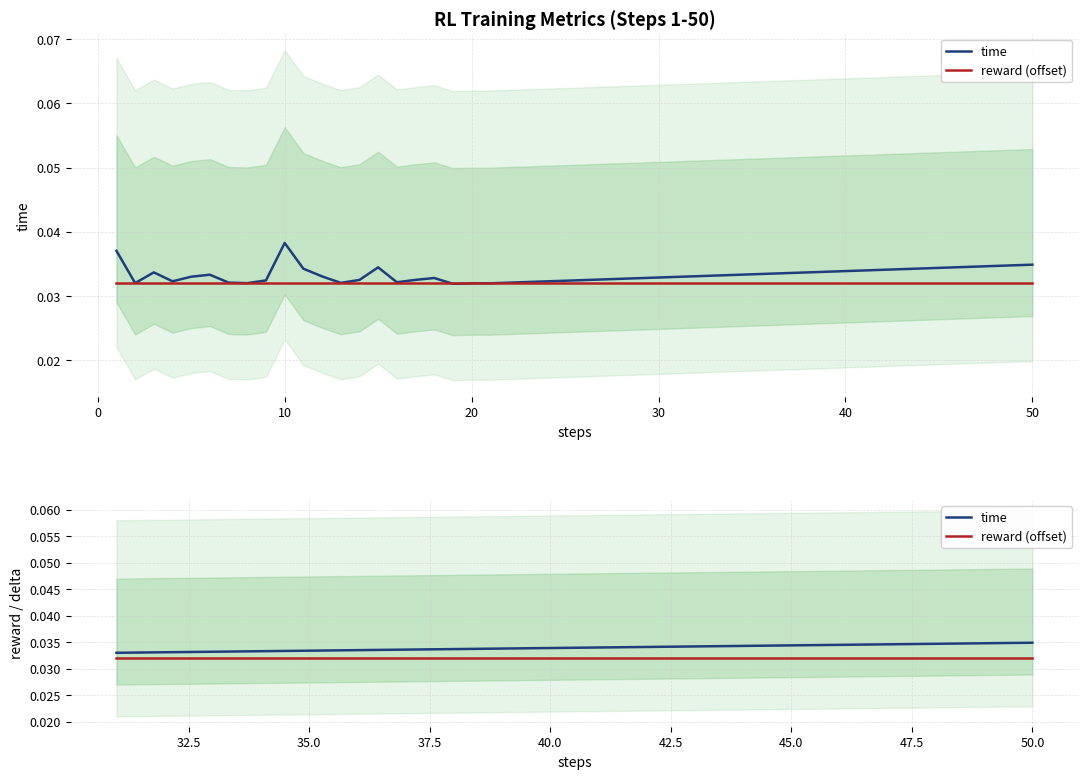

True or false: reward (offset) and time cross at least once.

False